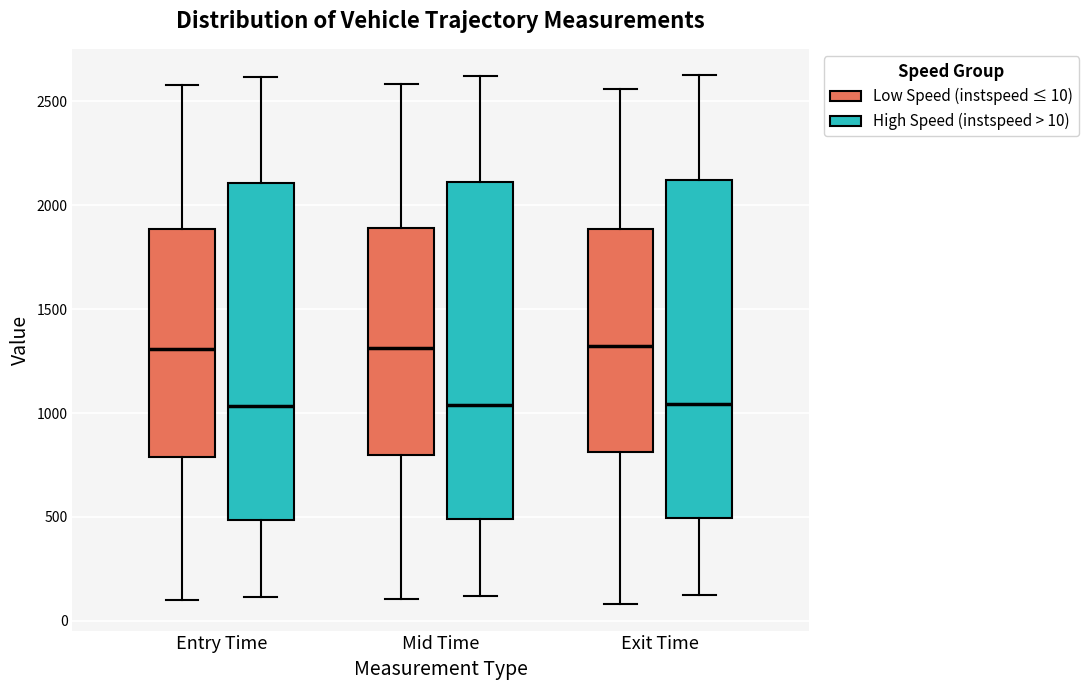

Reading left to right, transcribe this box plot: for each box, give where its median line is, the range the box spans, and where its two whiskers end, as read against the y-axis. The values are not printed on the chart, so give them approximately, as read against the axis.

Entry Time (Low Speed (instspeed ≤ 10)): median 1300, box 800 to 1900, whiskers 100 to 2600
Entry Time (High Speed (instspeed > 10)): median 1050, box 500 to 2100, whiskers 100 to 2600
Mid Time (Low Speed (instspeed ≤ 10)): median 1300, box 800 to 1900, whiskers 100 to 2600
Mid Time (High Speed (instspeed > 10)): median 1050, box 500 to 2100, whiskers 100 to 2600
Exit Time (Low Speed (instspeed ≤ 10)): median 1300, box 800 to 1900, whiskers 100 to 2550
Exit Time (High Speed (instspeed > 10)): median 1050, box 500 to 2100, whiskers 100 to 2650